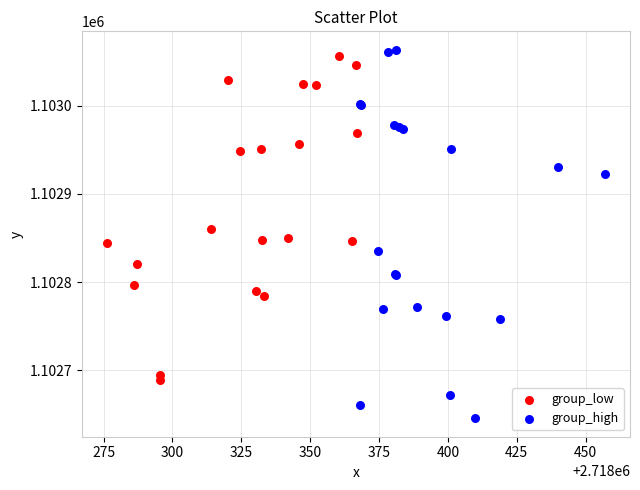

Which series has the largest Y range (max minus min)?

group_high